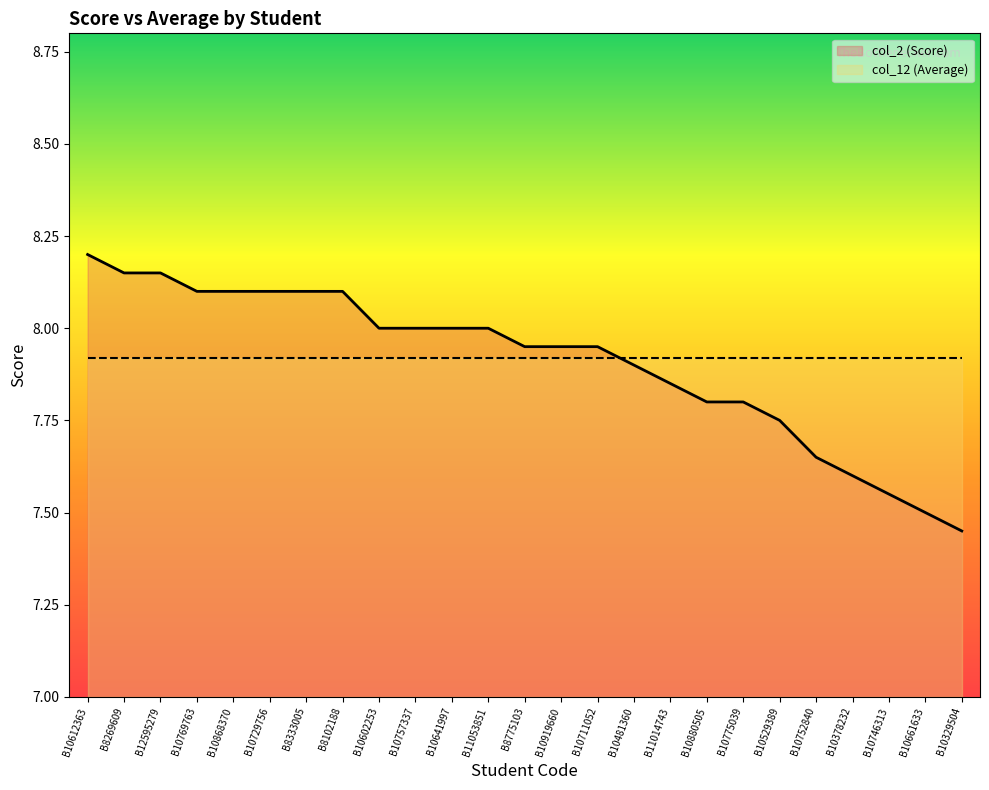

What is the difference between the second highest and second lowest values?

0.7